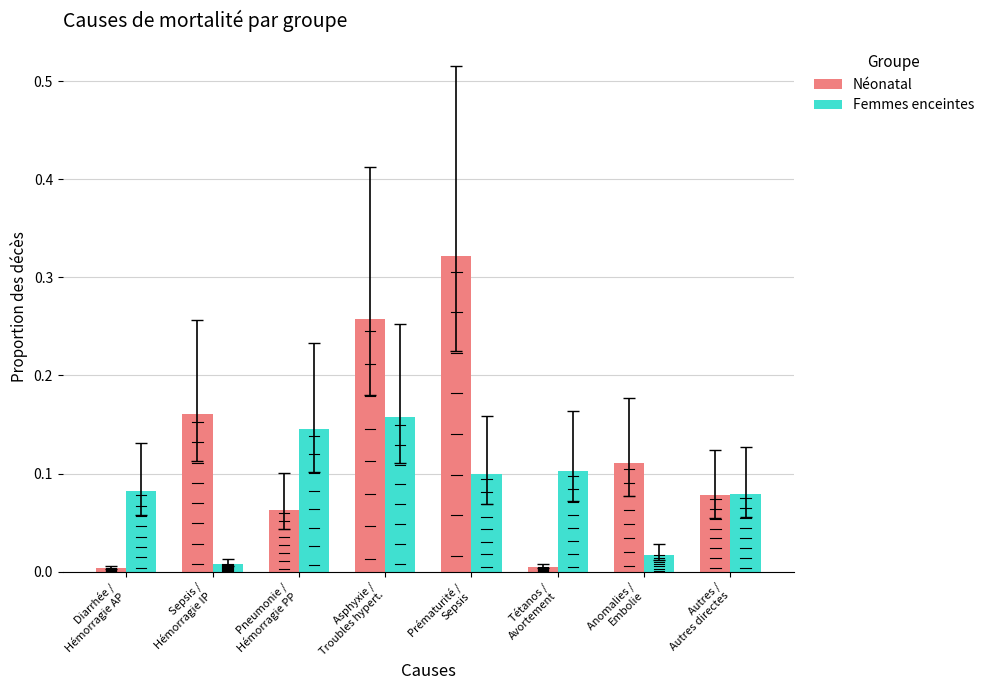

Which series has the largest total across all categories?

Néonatal